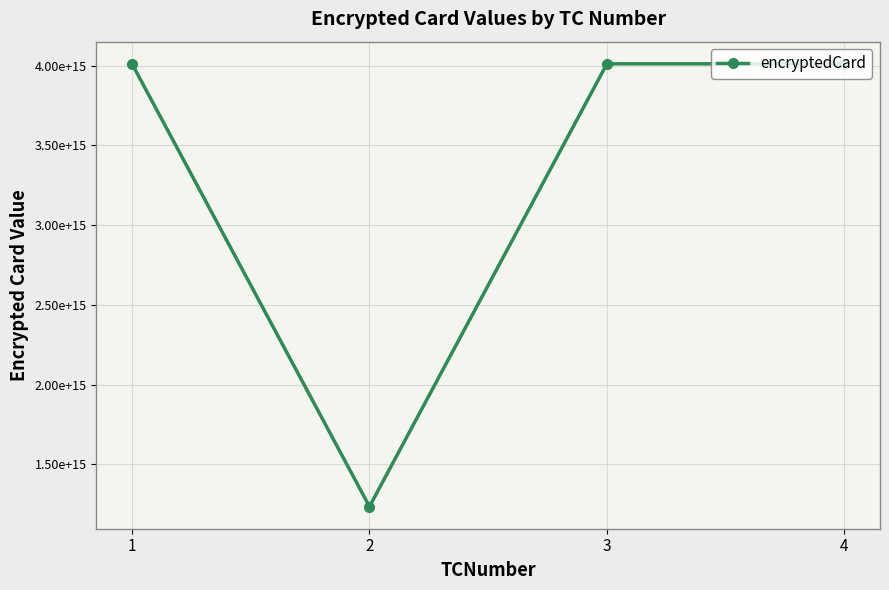

Does the chart have visible grid lines?

Yes